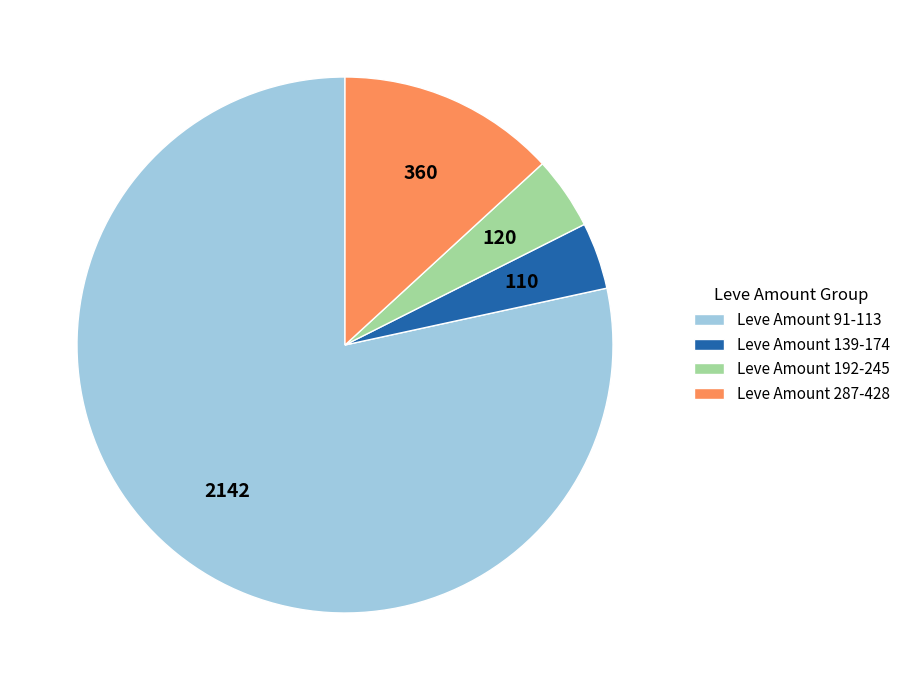

Which has a higher value, Leve Amount 91-113 or Leve Amount 192-245?

Leve Amount 91-113